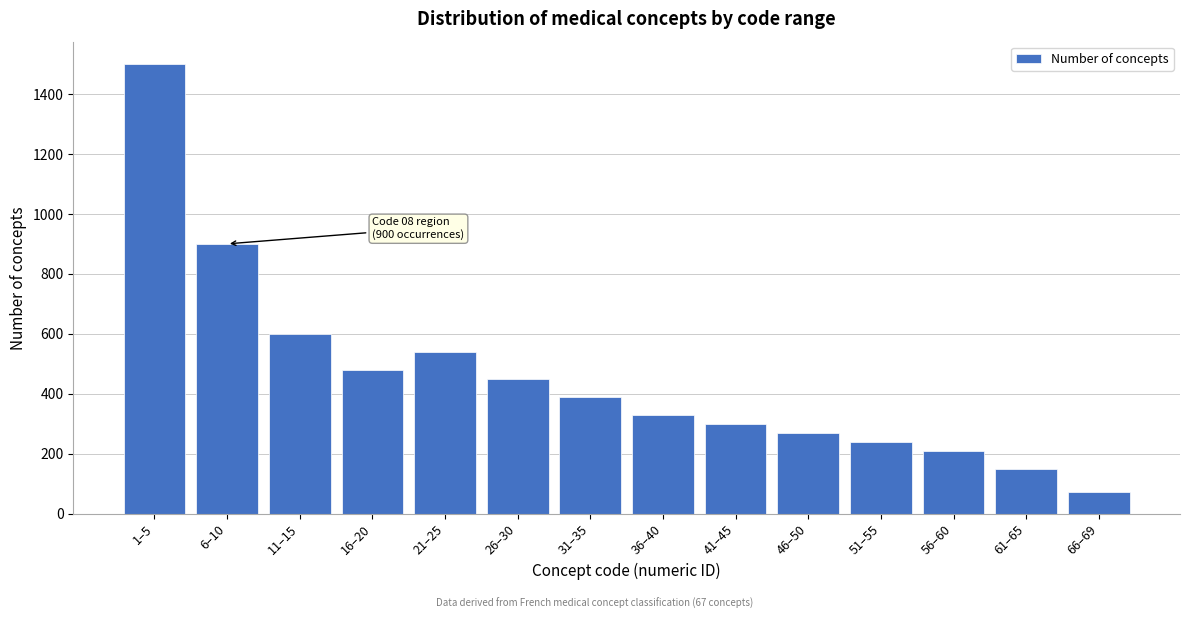

Reading right to left, transcribe all the data shown in this chart.

66–69=72	61–65=150	56–60=210	51–55=240	46–50=270	41–45=300	36–40=330	31–35=390	26–30=450	21–25=540	16–20=480	11–15=600	6–10=900	1–5=1500